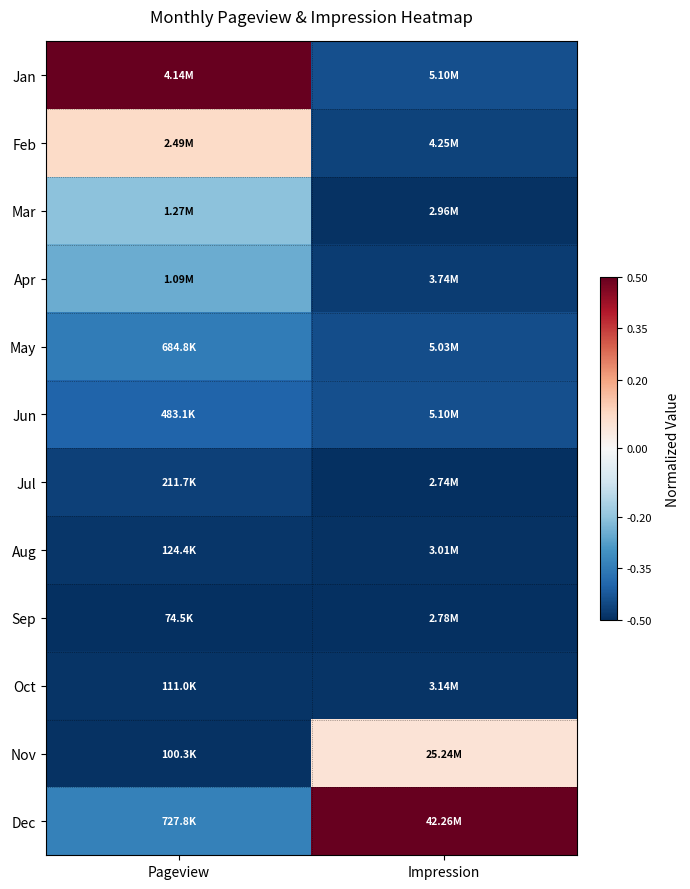

Which has a higher value, Pageview or Impression?

Pageview